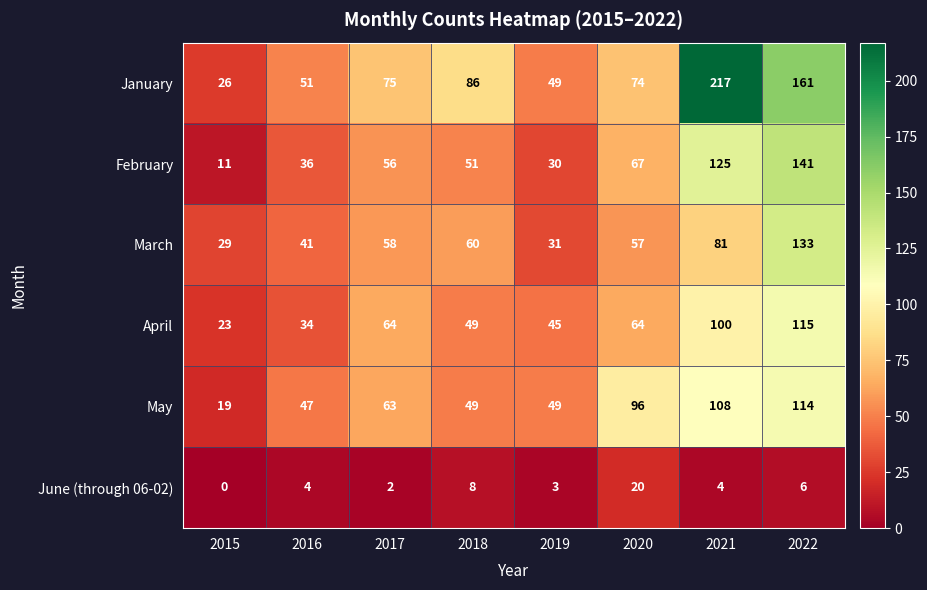

Is it true that April equals 23 at 2015?

True